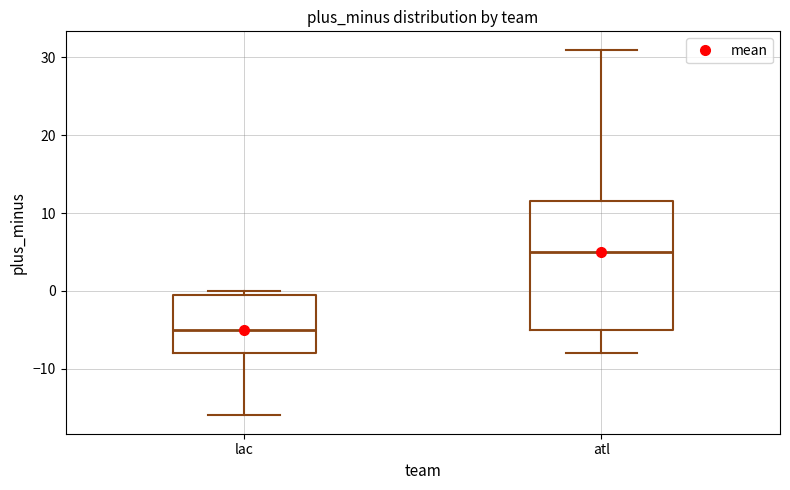

Which box has the lowest median line?

lac